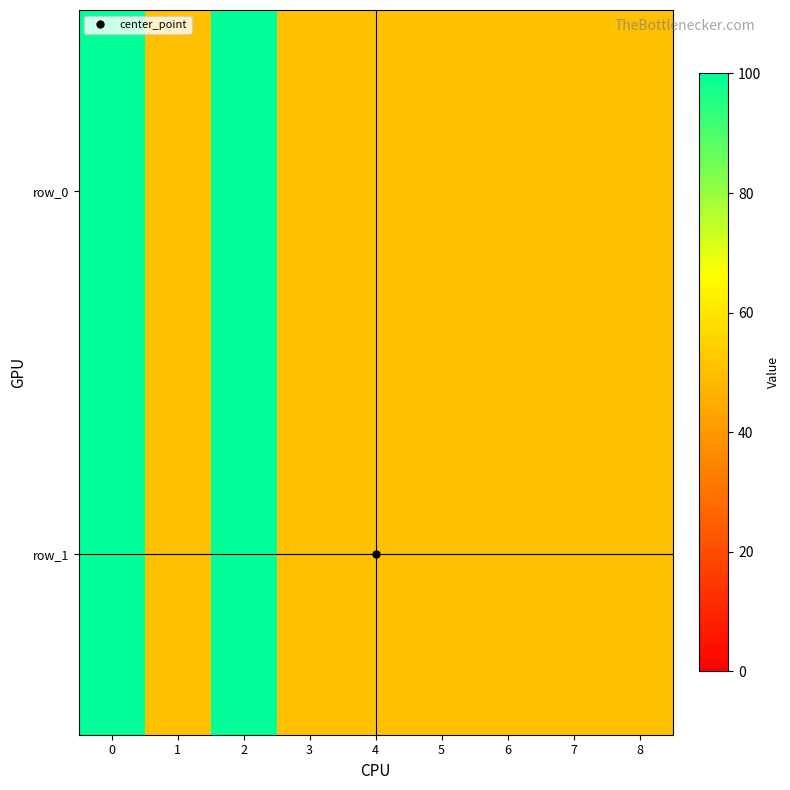

Reading left to right, extract all data points from this chart.

row_0: 0=100	1=50	2=100	3=50	4=50	5=50	6=50	7=50	8=50
row_1: 0=100	1=50	2=100	3=50	4=50	5=50	6=50	7=50	8=50